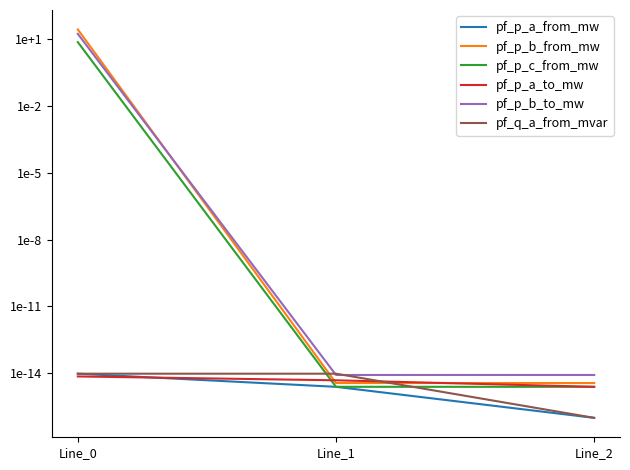

Reading left to right, what are all the values shown in this chart?

pf_p_a_from_mw: Line_0=0.0	Line_1=0.0	Line_2=0.0
pf_p_b_from_mw: Line_0=26.6	Line_1=0.0	Line_2=0.0
pf_p_c_from_mw: Line_0=7.2	Line_1=0.0	Line_2=0.0
pf_p_a_to_mw: Line_0=0.0	Line_1=0.0	Line_2=0.0
pf_p_b_to_mw: Line_0=16.9	Line_1=0.0	Line_2=0.0
pf_q_a_from_mvar: Line_0=0.0	Line_1=0.0	Line_2=0.0